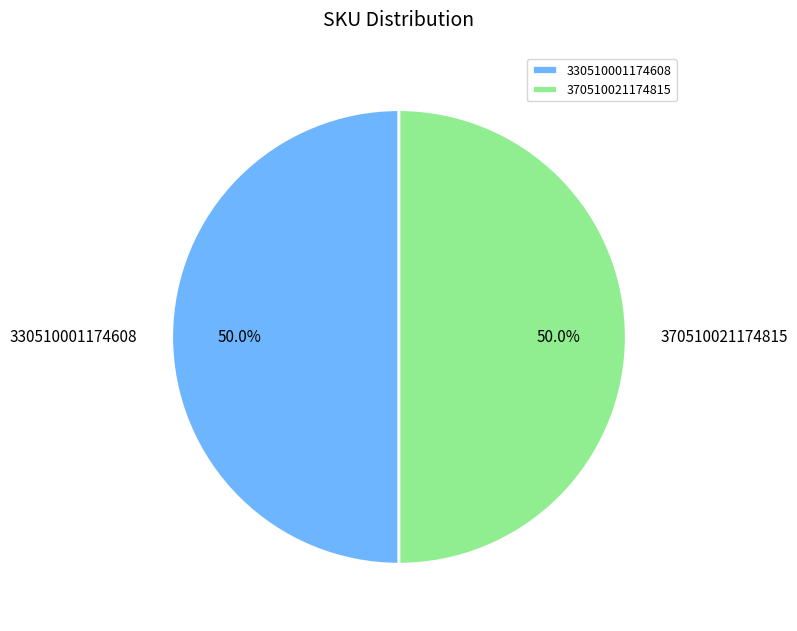

How much of the chart is everything except 370510021174815?

50.0%